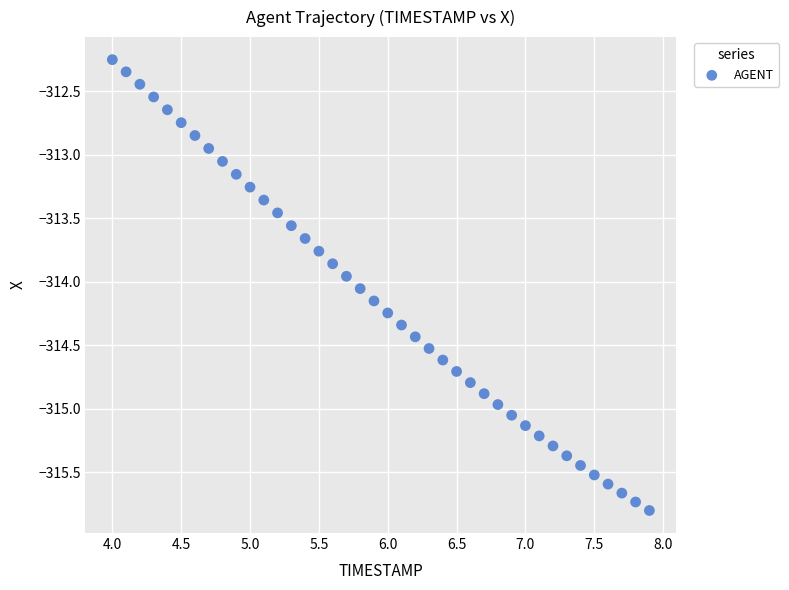

What is the range of X values (max minus min)?

3.9